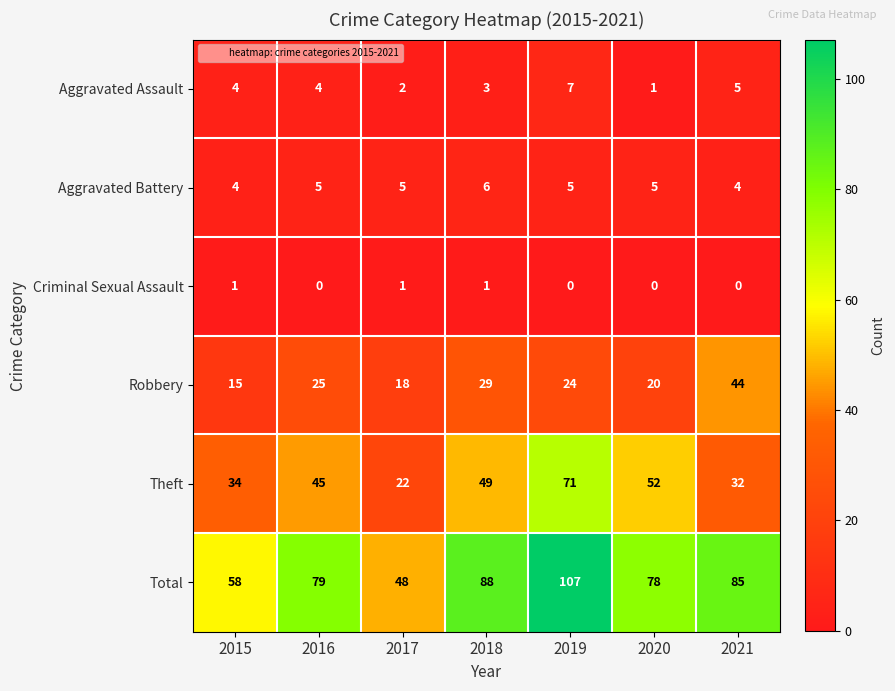

At how many categories does at least one series exceed 33?

7